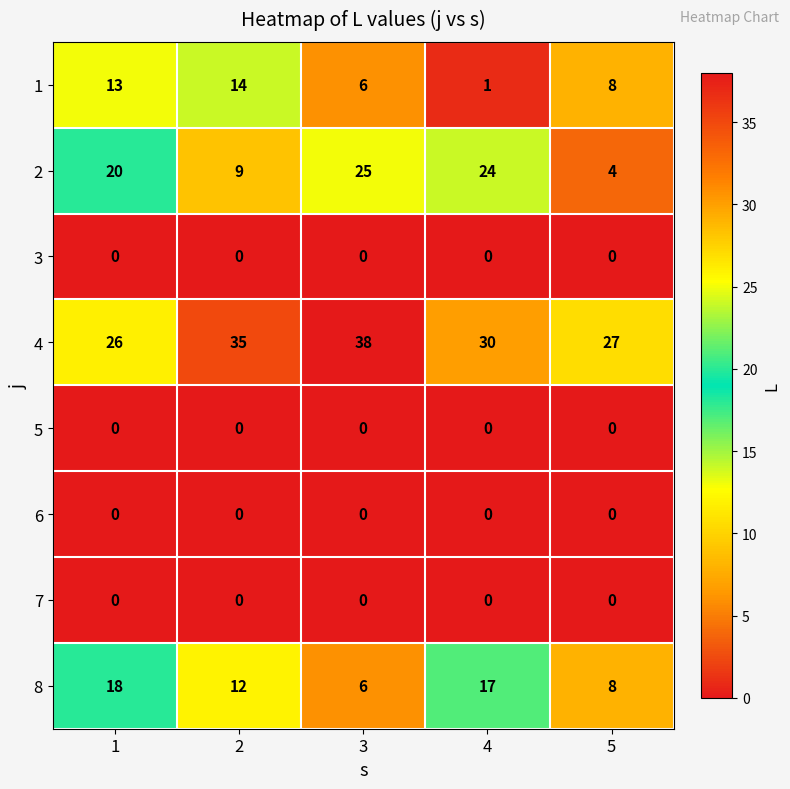

What is the maximum value shown in the chart?

38